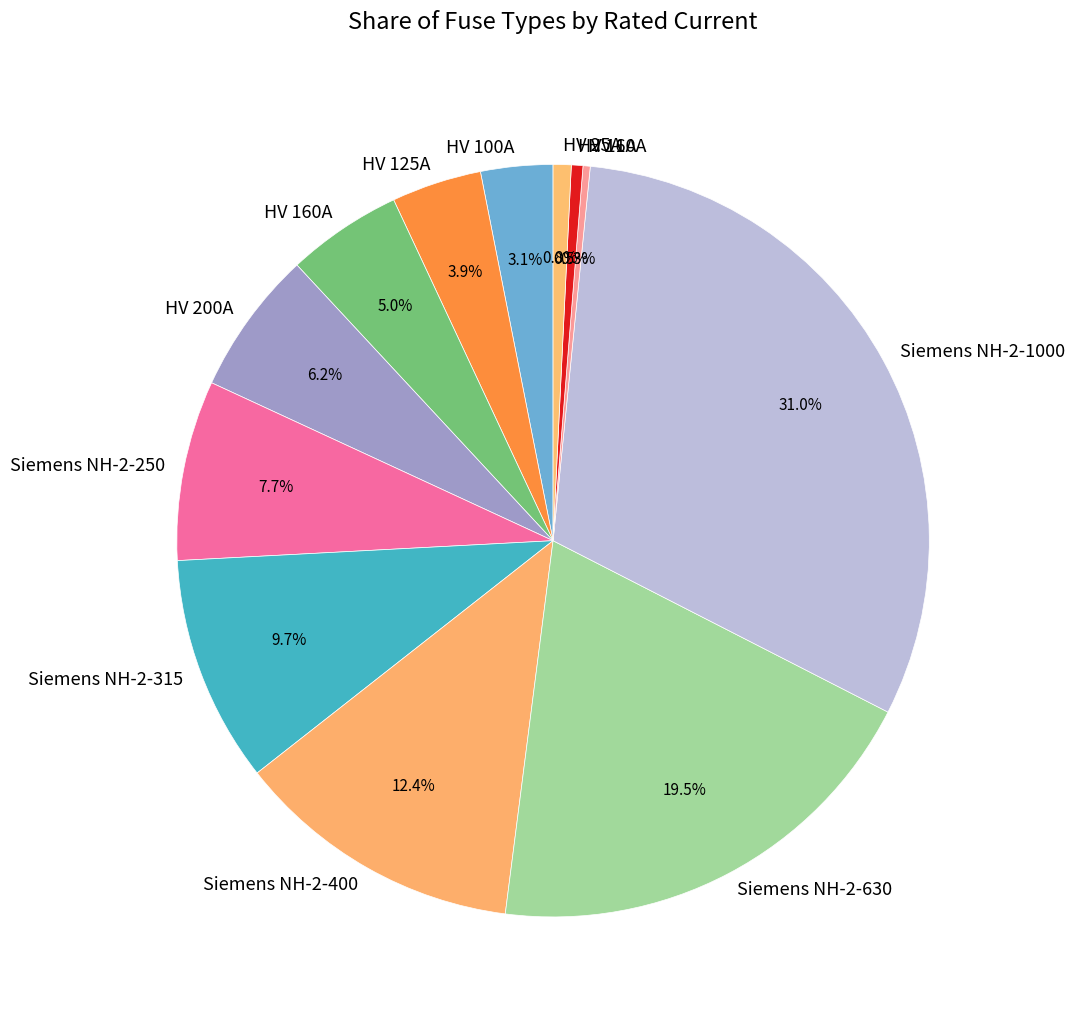

Does HV 160A account for over 50% of the chart?

No